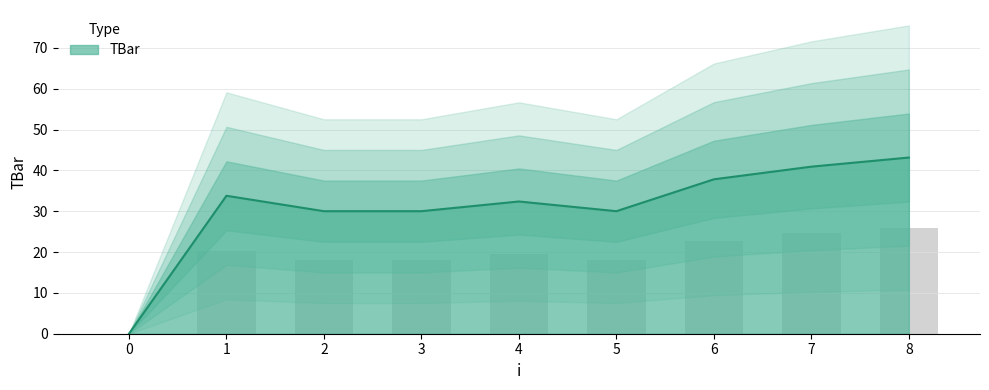

What is the sum of all values?

278.0